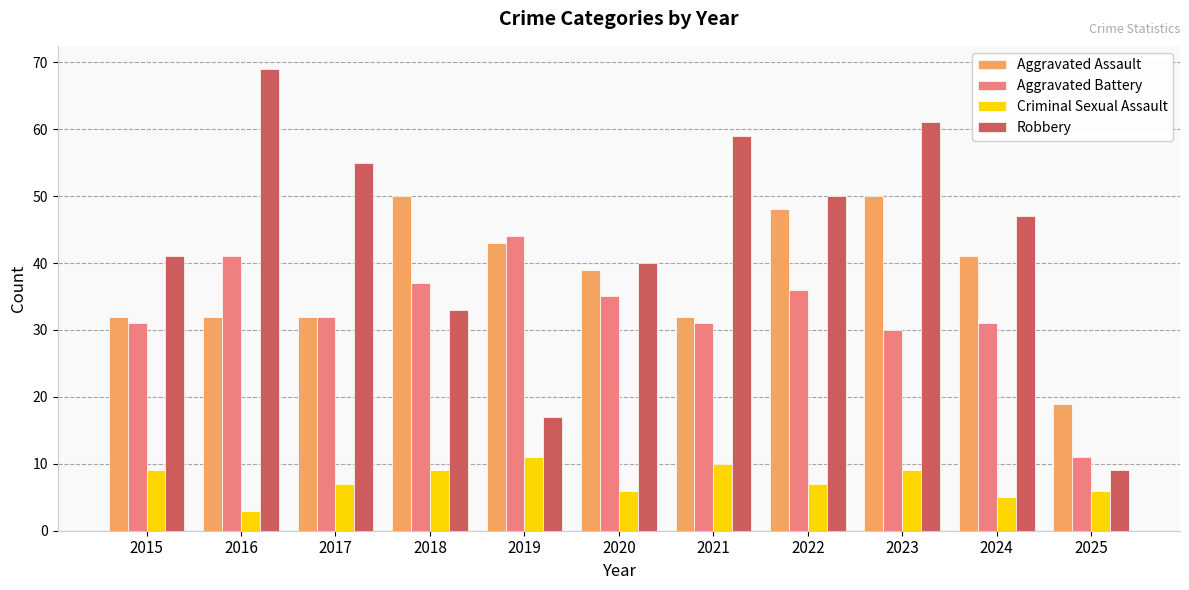

What is the sum of the Aggravated Battery values at 2025 and 2016?

52